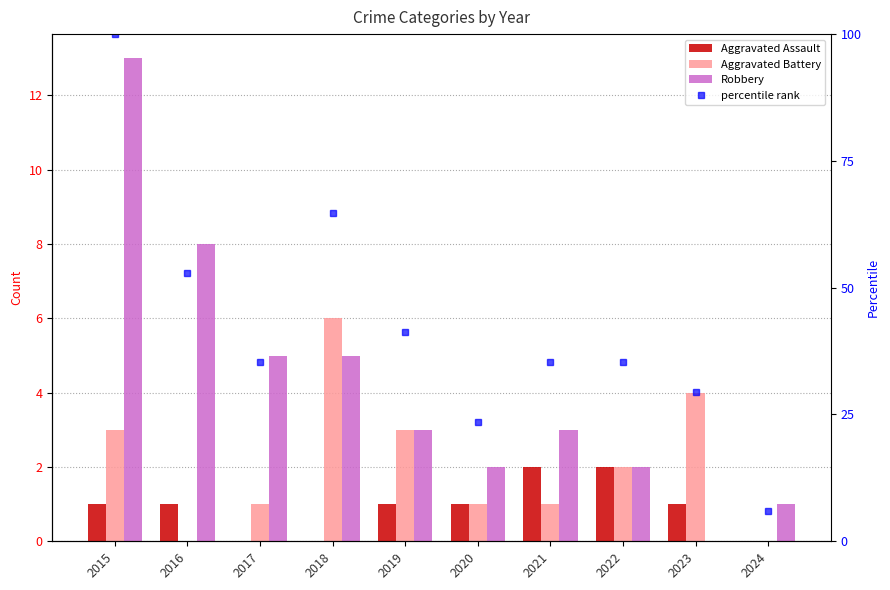

How many values in the percentile rank series are below 35?

3